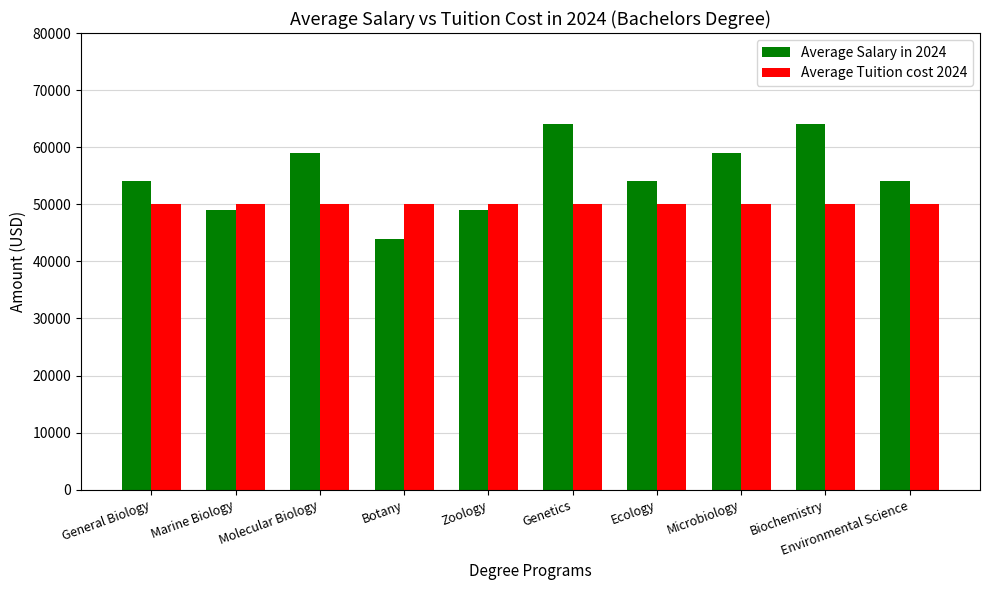

What is the approximate value of Average Salary in 2024 at Botany, to the nearest 10?

44000